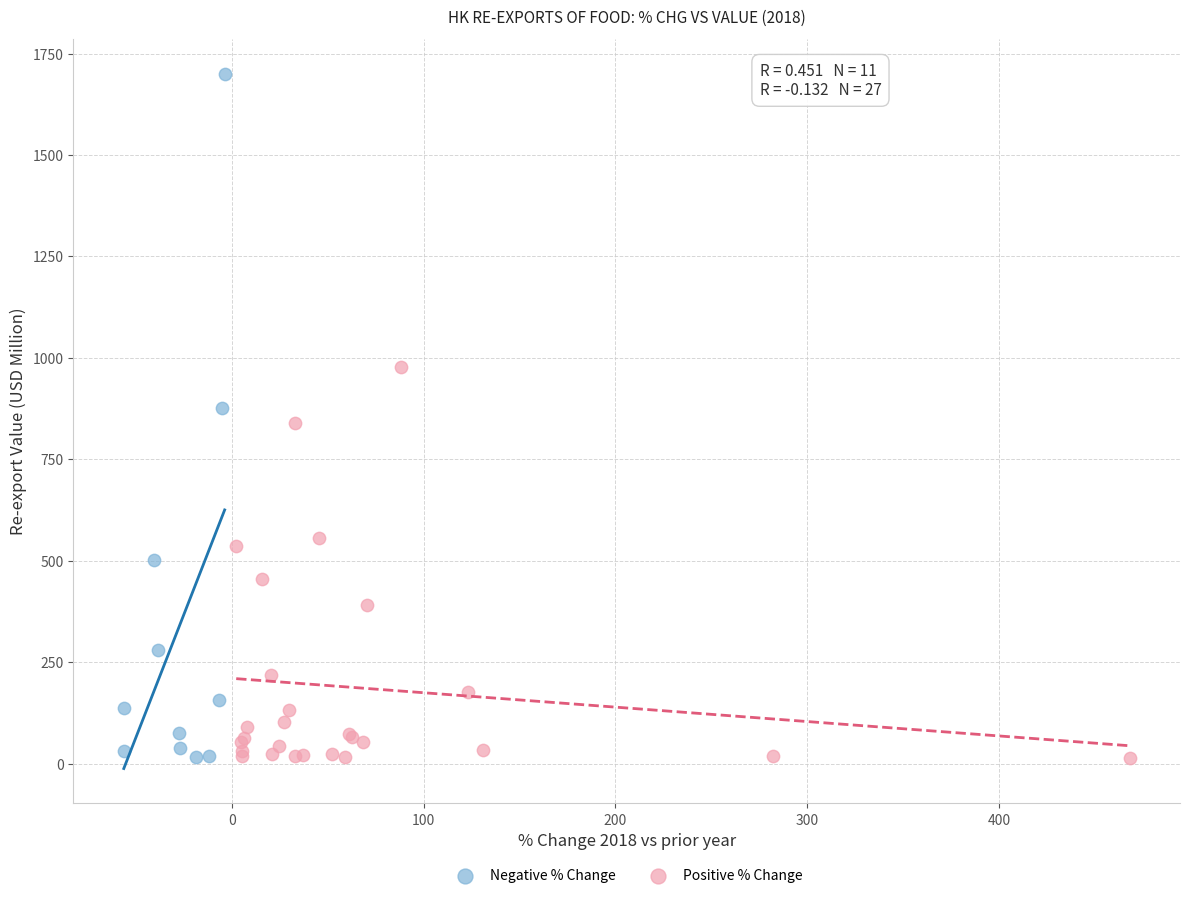

Which series has the largest Y range (max minus min)?

Negative % Change